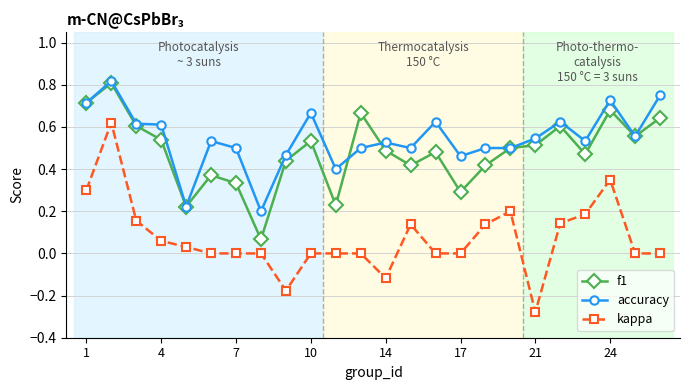

True or false: kappa has more than 0 interior local peaks.

True